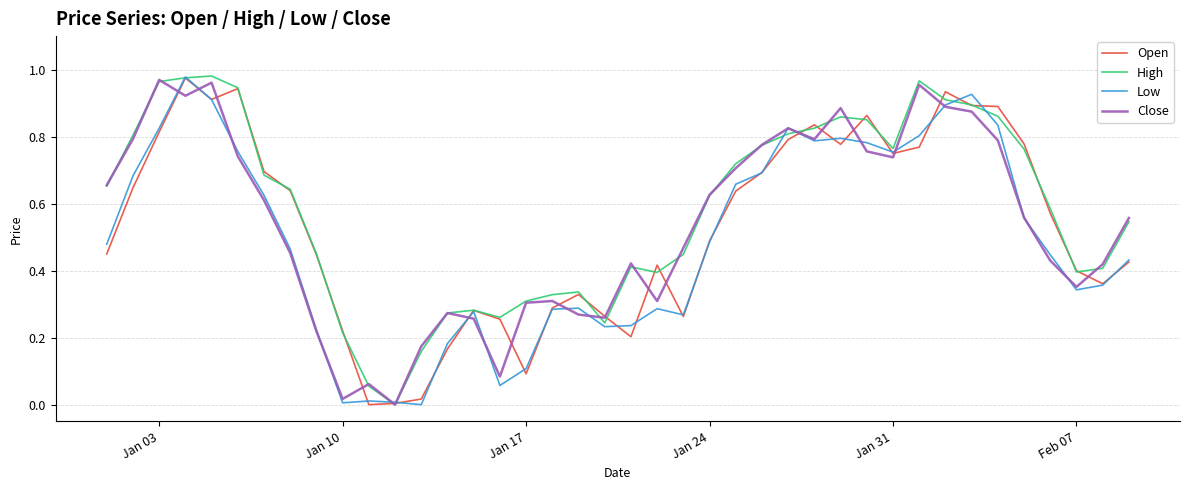

True or false: Low has a value of 0.4 at Jan 31.

False